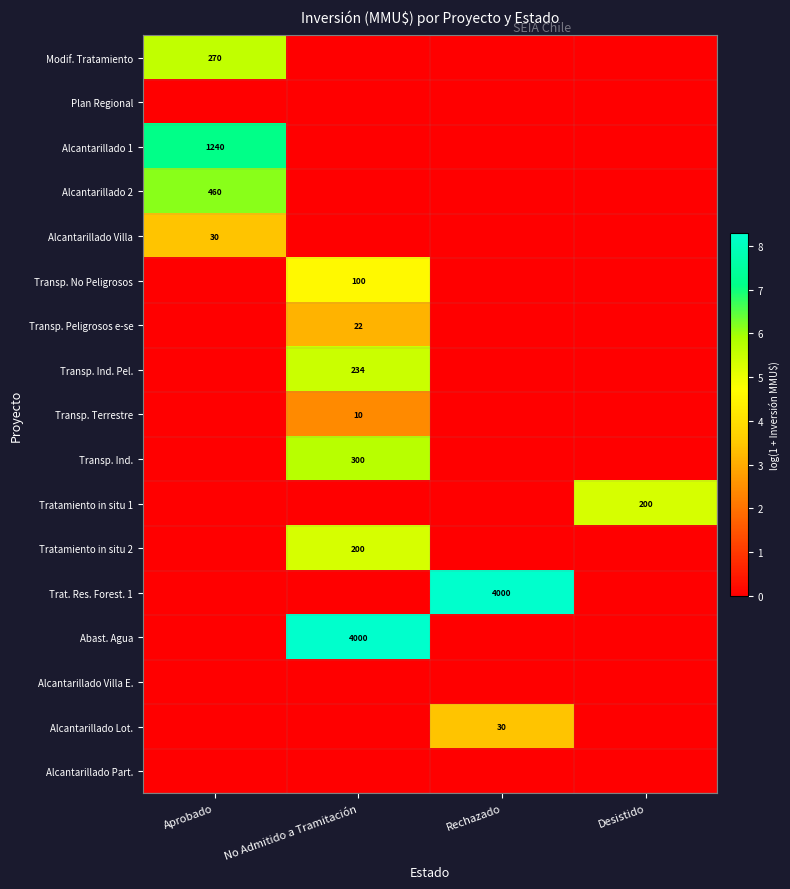

Which category has the highest value in the Modif. Tratamiento series?

Aprobado